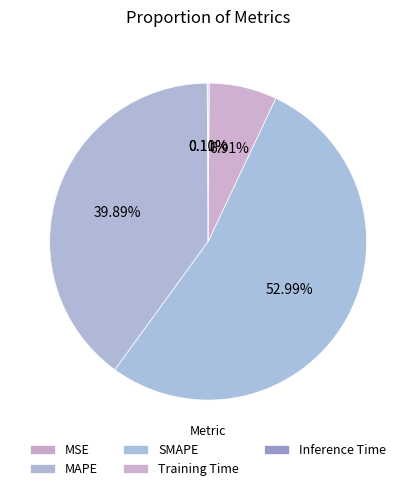

What percentage is the MAPE slice, to the nearest percent?

40%